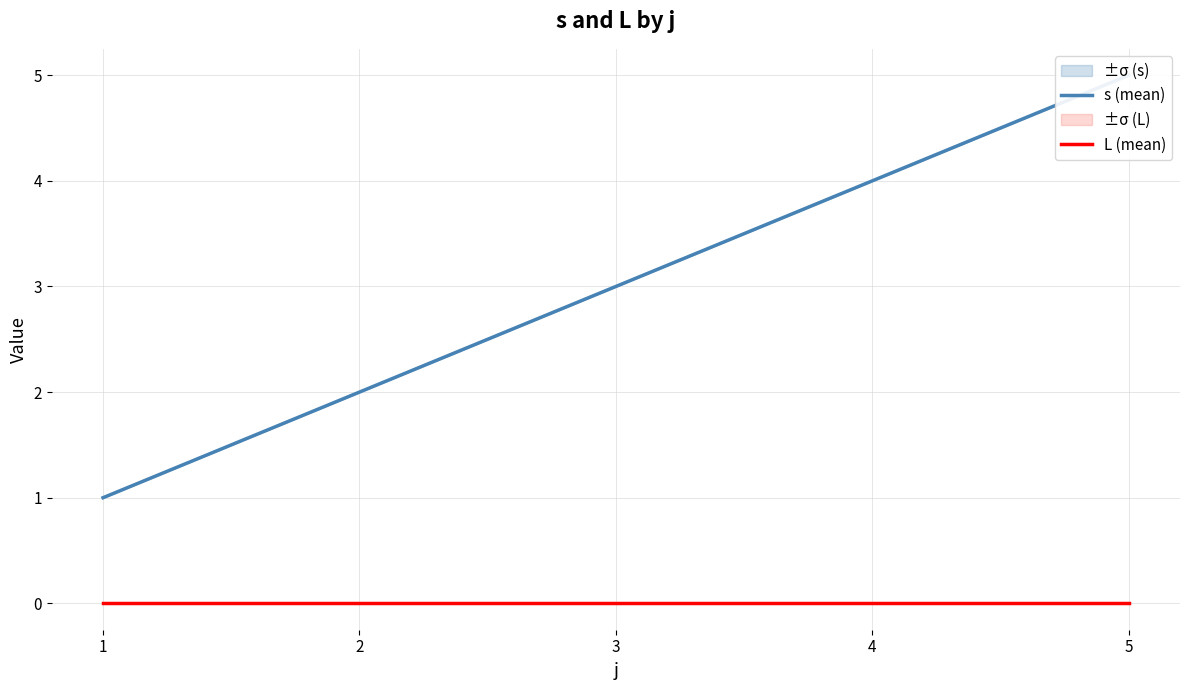

True or false: L (mean) has a value of 0 at 4.

True